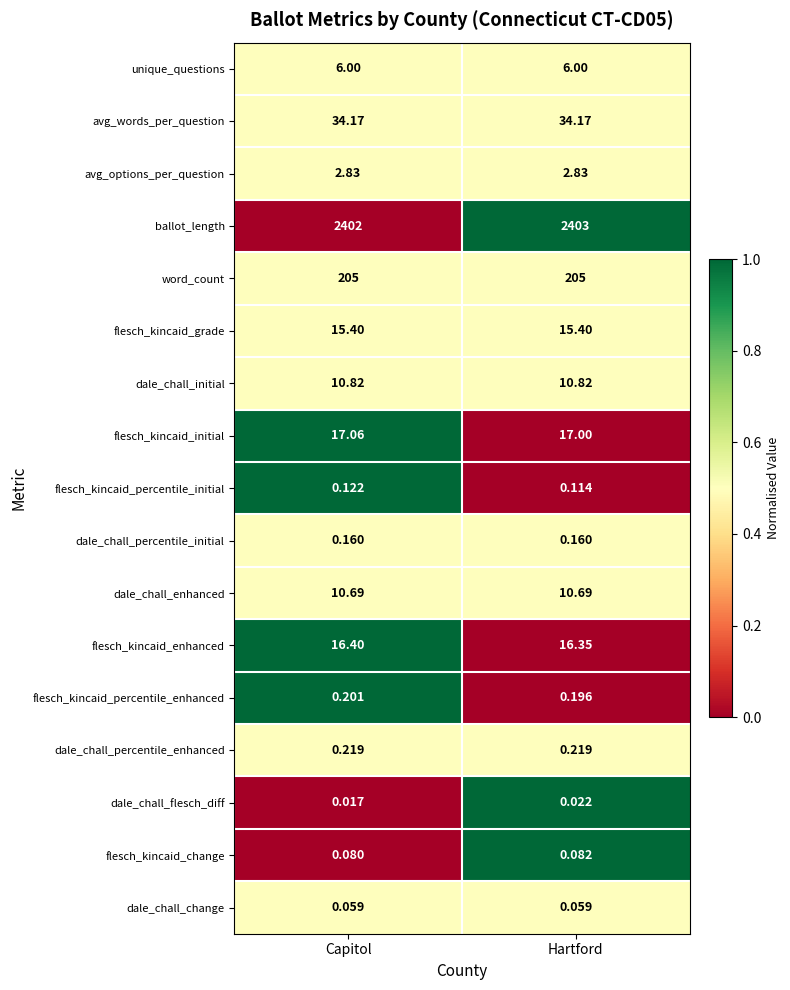

Between Capitol and Hartford, which series saw the biggest shift?

ballot_length